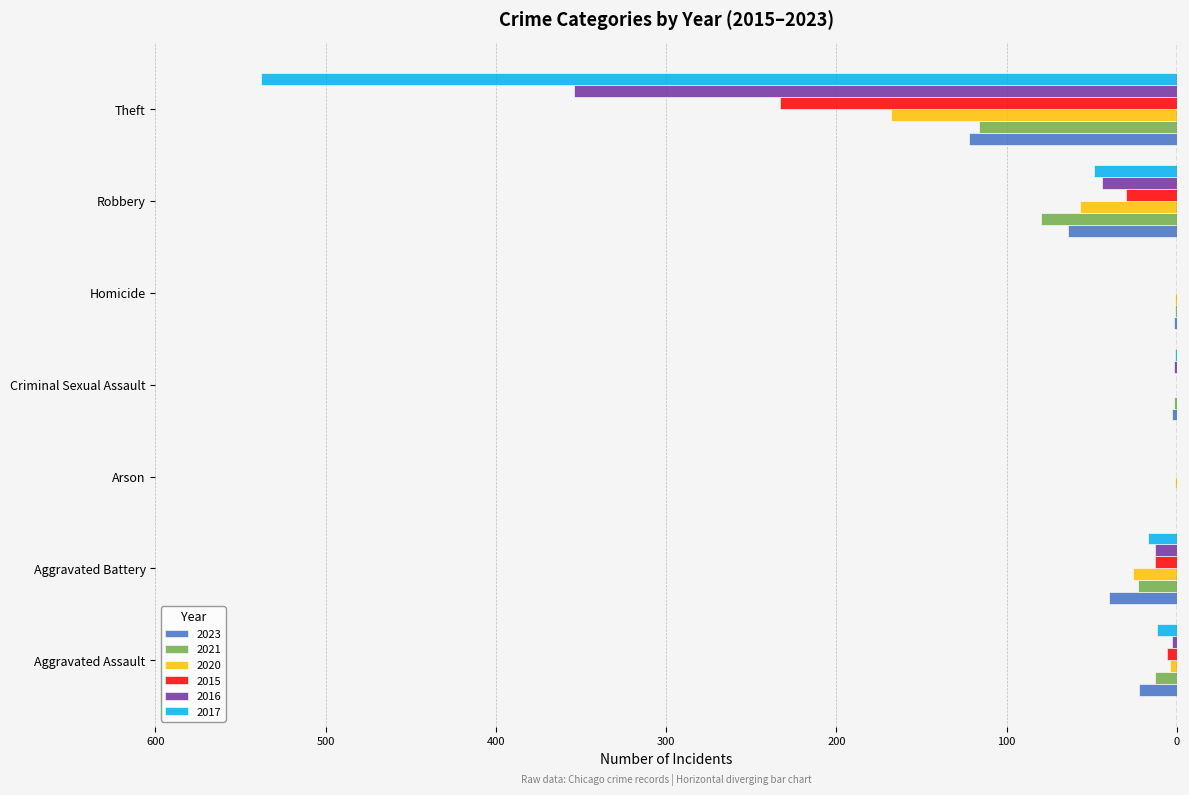

What are all the series names shown in the legend?

2023, 2021, 2020, 2015, 2016, 2017